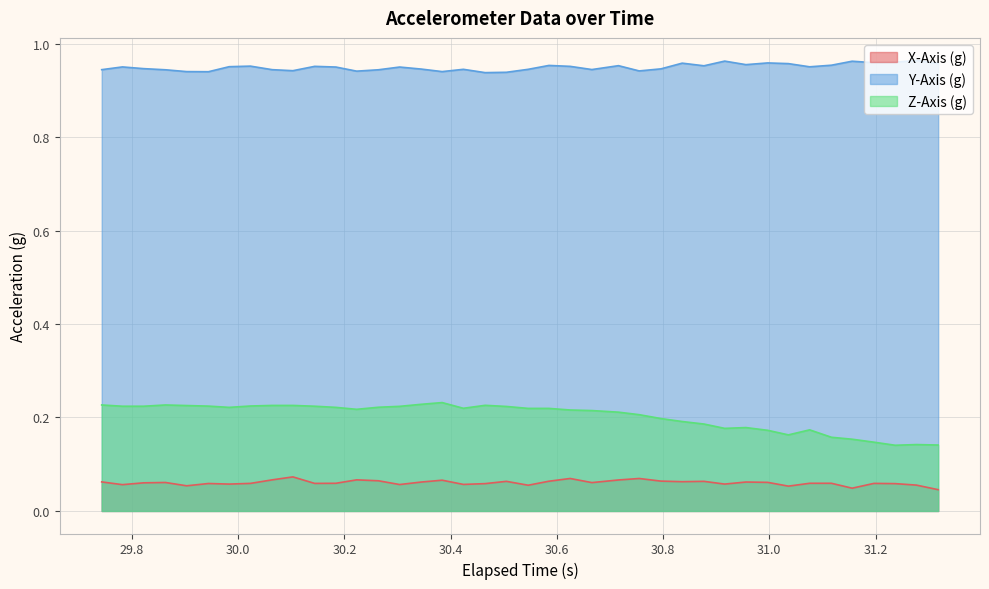

True or false: Z-Axis (g) and X-Axis (g) intersect in this chart.

False